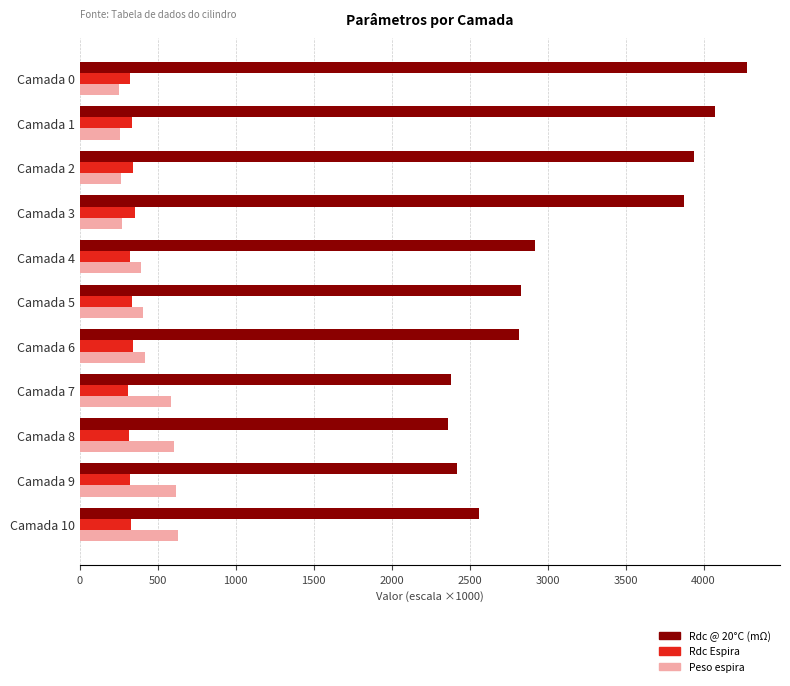

Rank the series at Camada 10 from lowest to highest value.

Rdc Espira, Peso espira, Rdc @ 20°C (mΩ)